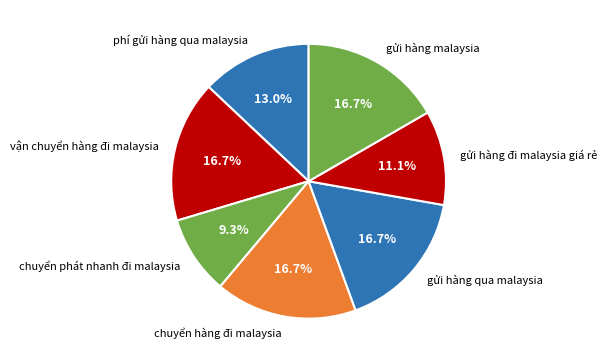

To the nearest percent, what is the average slice percentage?

14%